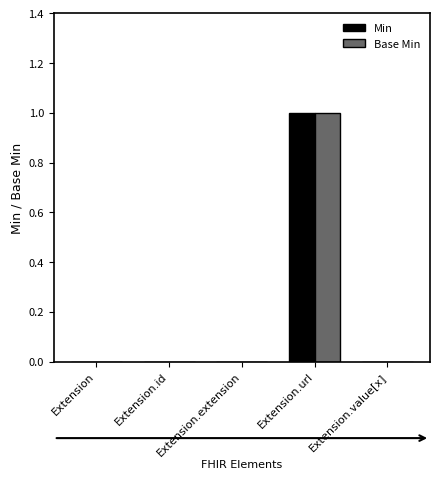

Which category has the highest value in the Base Min series?

Extension.url